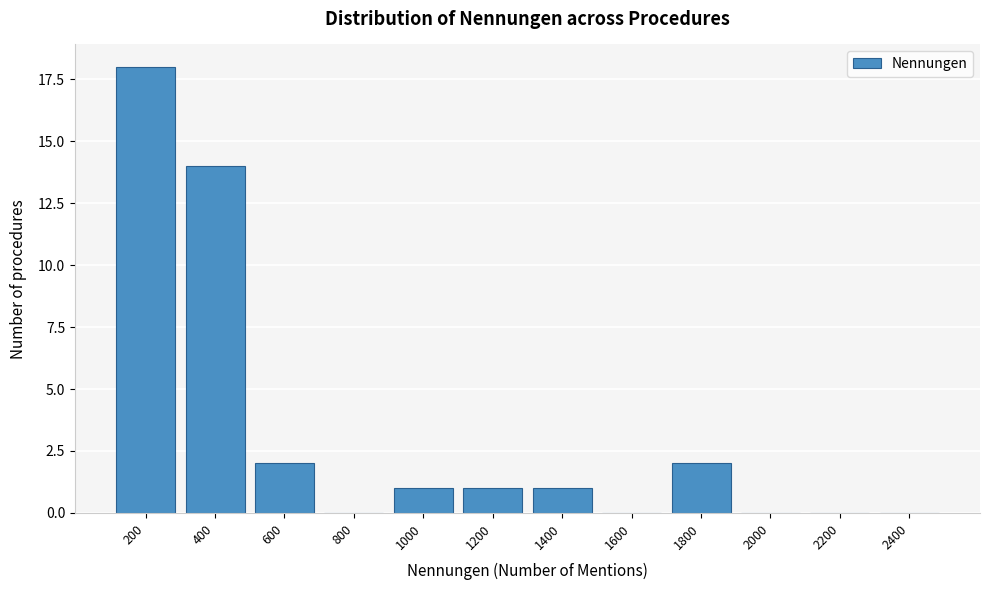

Reading right to left, what are all the values shown in this chart?

2400=0	2200=0	2000=0	1800=2	1600=0	1400=1	1200=1	1000=1	800=0	600=2	400=14	200=18